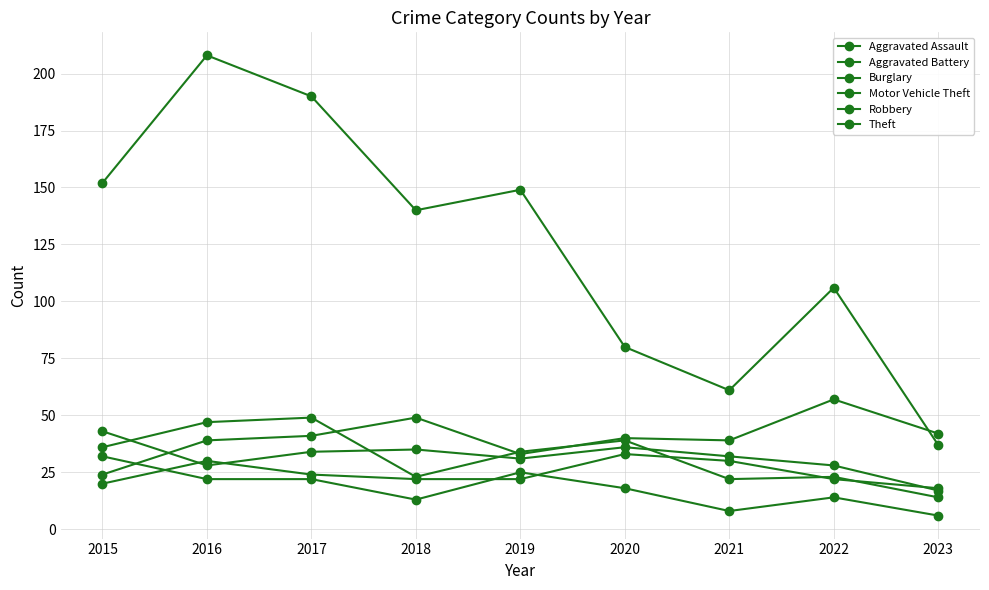

Is it true that Aggravated Assault equals 45 at 2020?

False